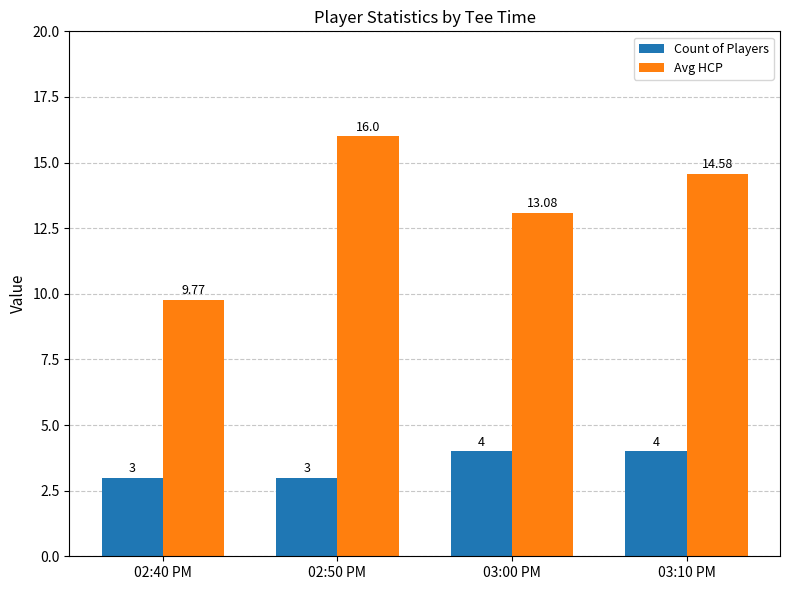

What is the sum of all Avg HCP values?

53.4